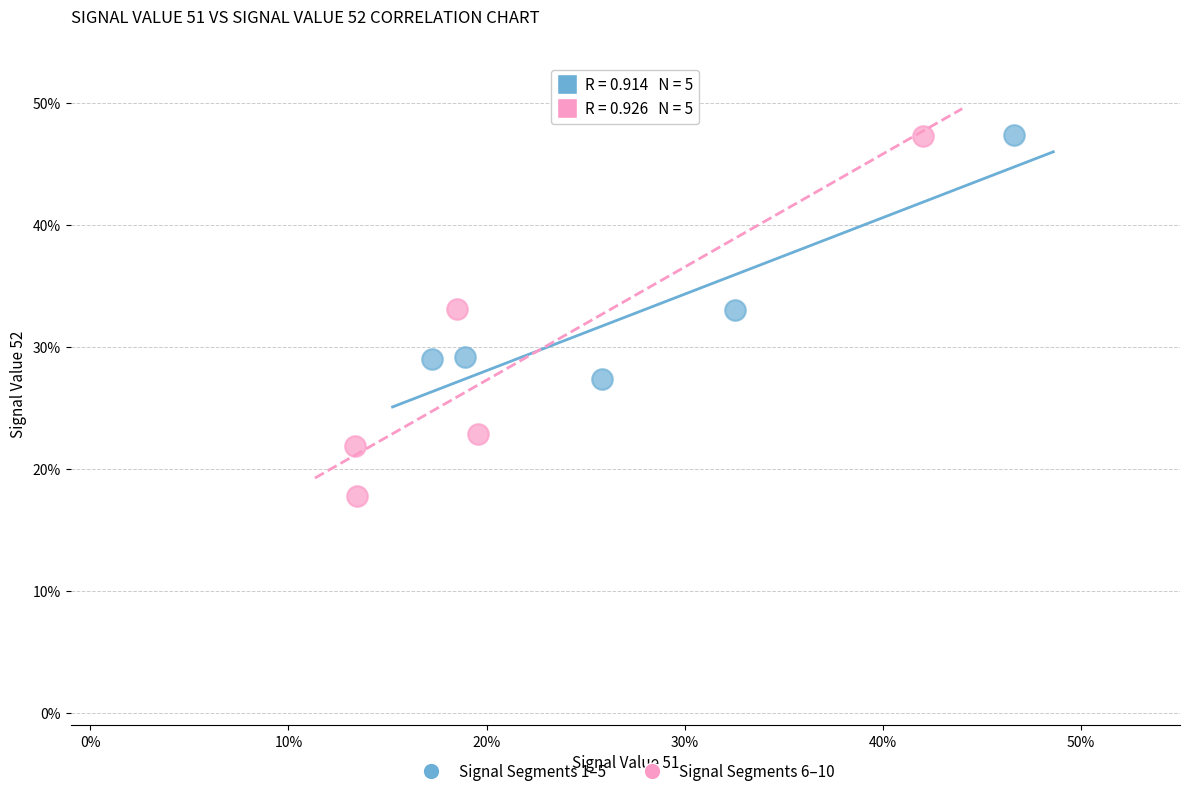

What are all the series names shown in the legend?

Signal Segments 1–5, Signal Segments 6–10